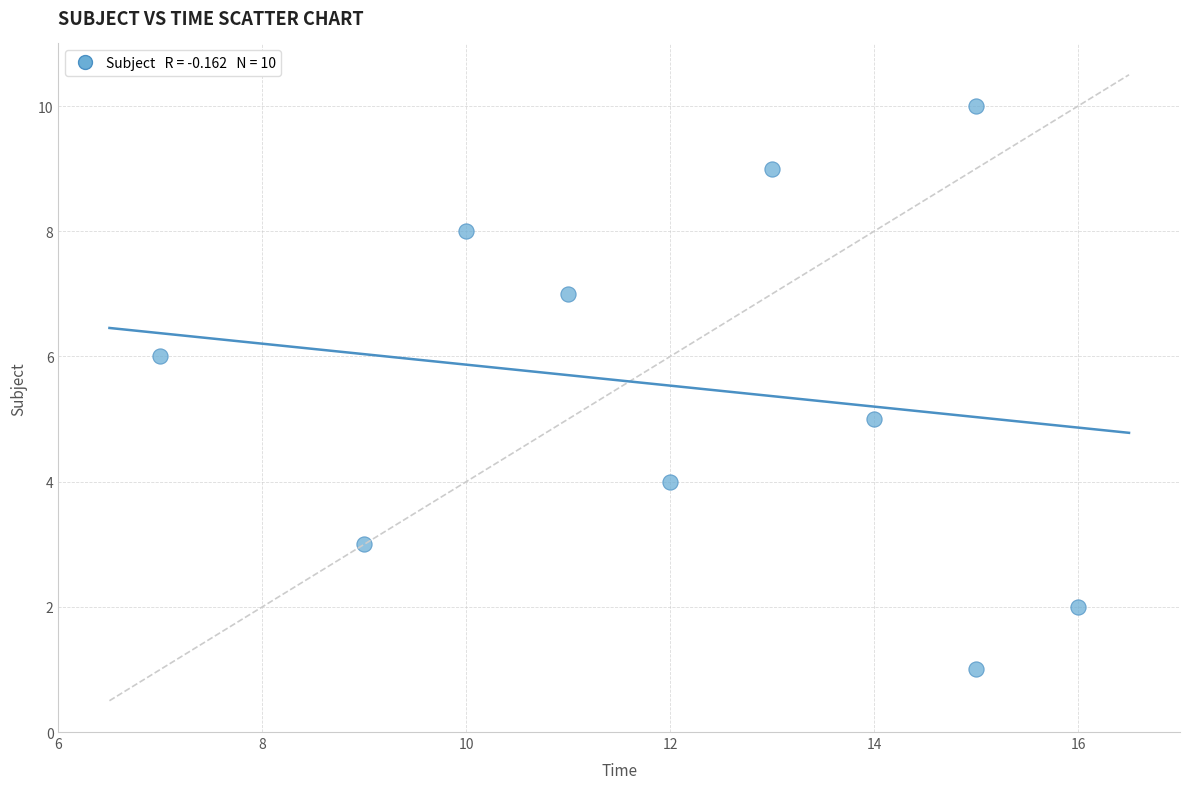

What is the average X value?

12